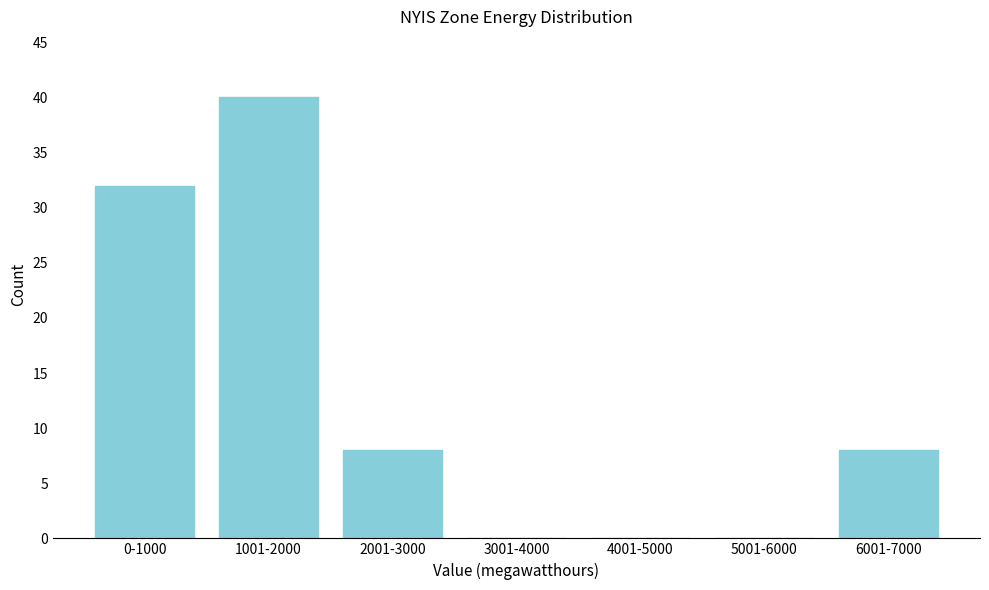

Reading left to right, transcribe all the data shown in this chart.

0-1000=32	1001-2000=40	2001-3000=8	3001-4000=0	4001-5000=0	5001-6000=0	6001-7000=8